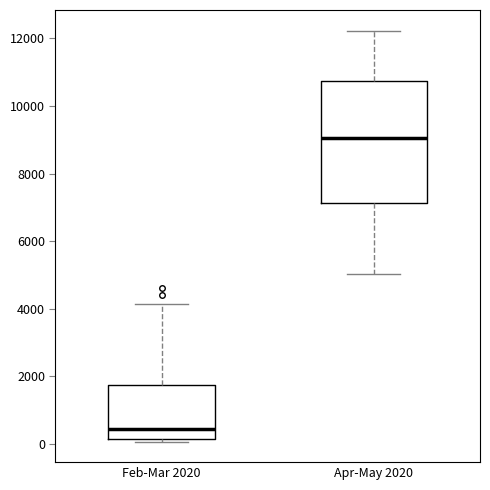

Reading left to right, transcribe this box plot: for each box, give where its median line is, the range the box spans, and where its two whiskers end, as read against the y-axis. The values are not printed on the chart, so give them approximately, as read against the axis.

Feb-Mar 2020: median 400, box 200 to 1800, whiskers 0 to 4200
Apr-May 2020: median 9000, box 7200 to 10800, whiskers 5000 to 12200